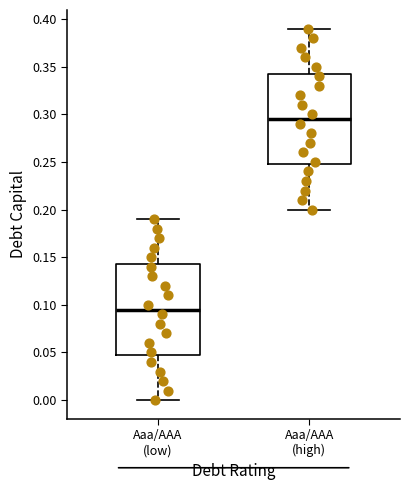

Which box's median line is the highest?

Aaa/AAA (high)